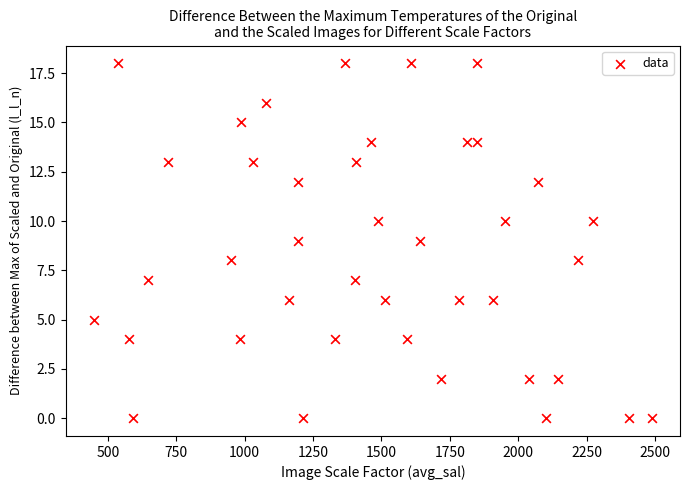

What is the range of Y values (max minus min)?

18